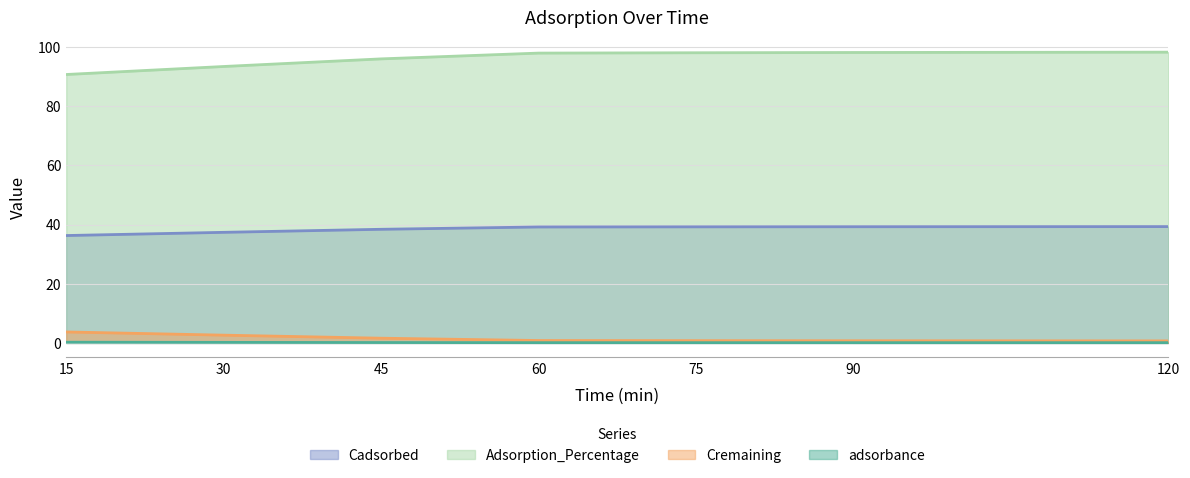

True or false: Cremaining and Cadsorbed intersect in this chart.

False